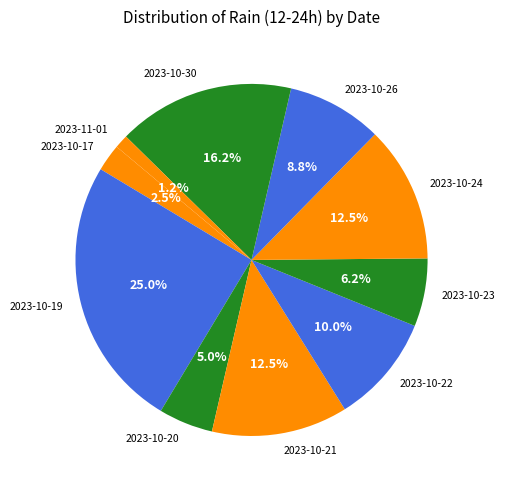

What portion of the pie excludes 2023-10-23?

93.7%